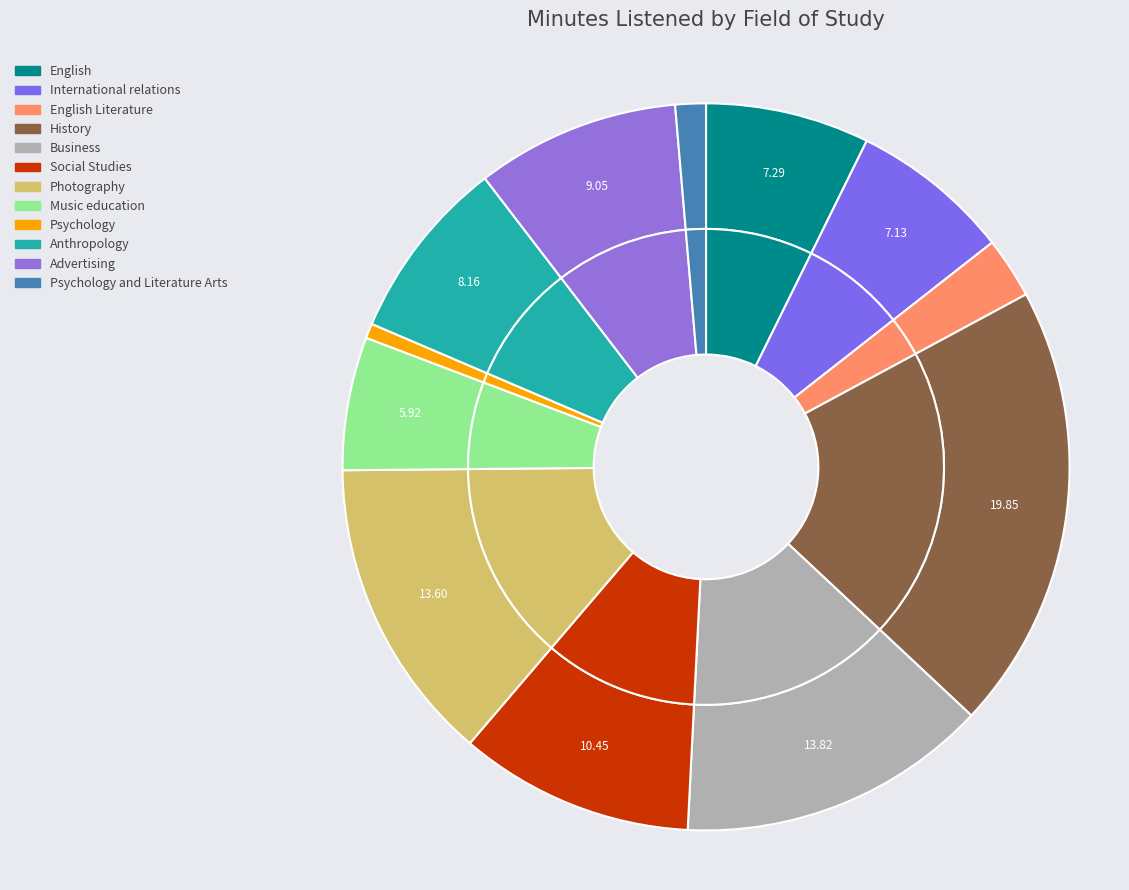

True or false: English Literature accounts for 3% of the total.

True